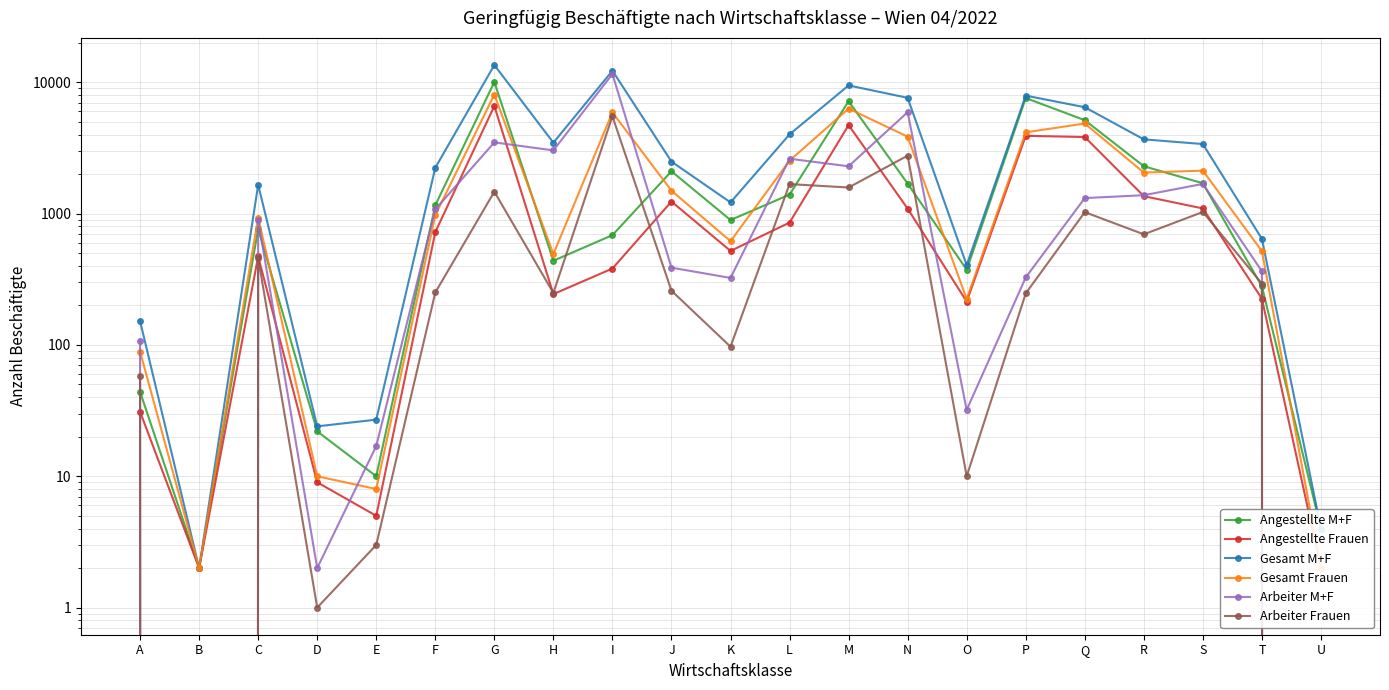

At how many categories does at least one series exceed 254?

16